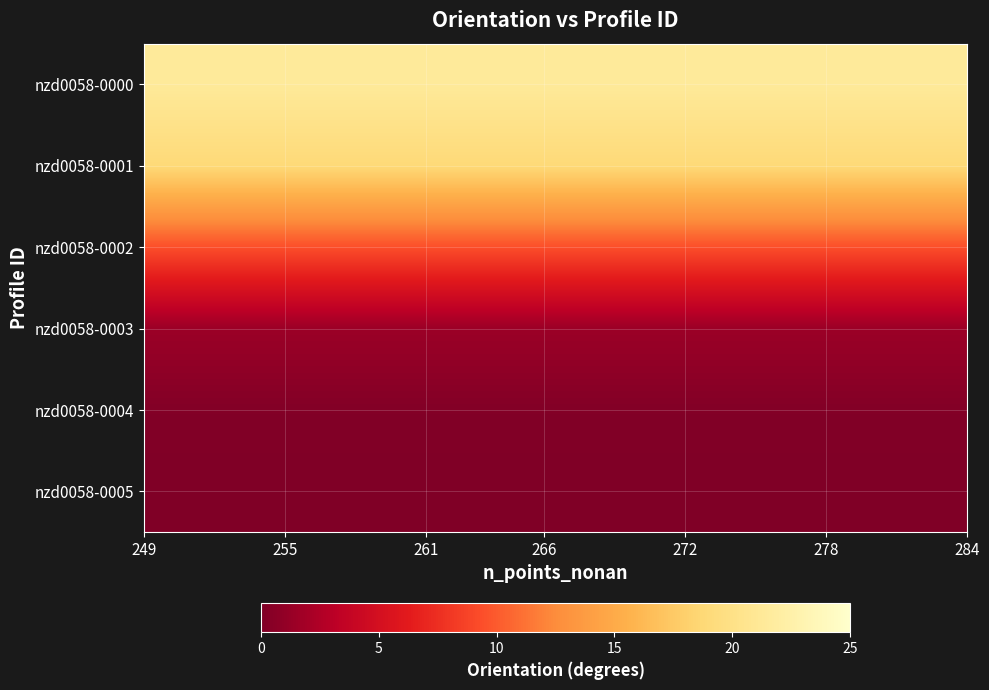

At how many categories does at least one series exceed 0?

20